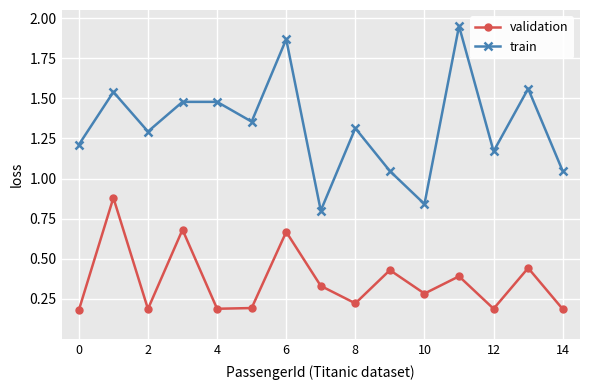

Which series has the widest spread of values?

train